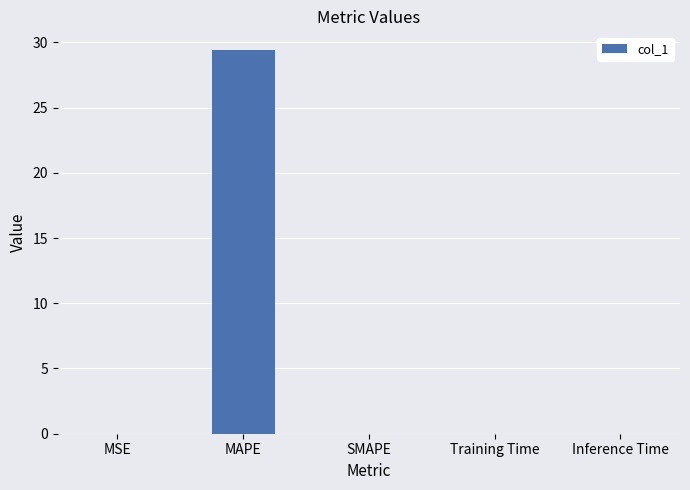

True or false: the data shows 0.0 at Training Time.

True